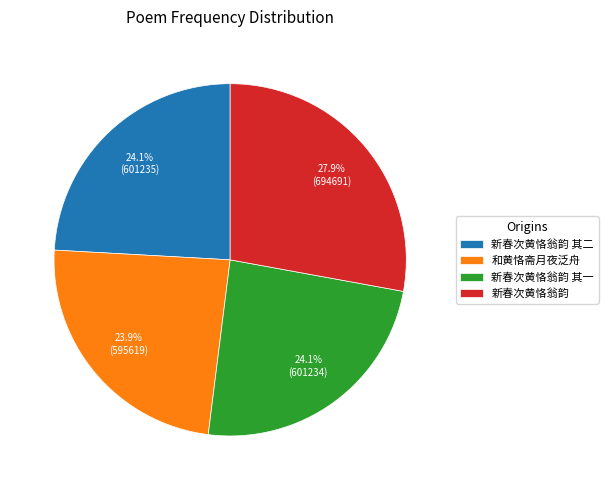

True or false: 新春次黄恪翁韵 其一 accounts for 34% of the total.

False